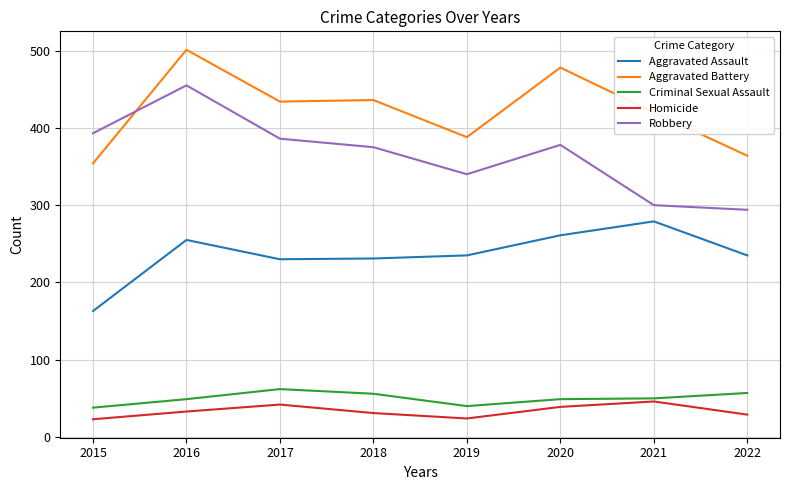

What is the sum of all Aggravated Assault values?

1889